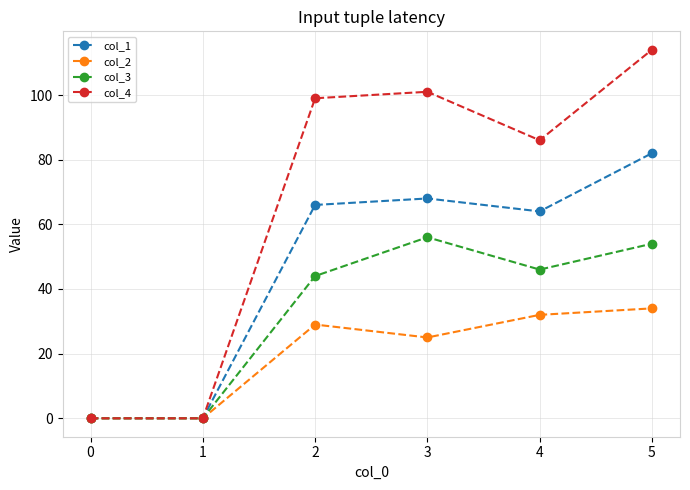

What is the value of the col_4 point at the 4th from the left?

101